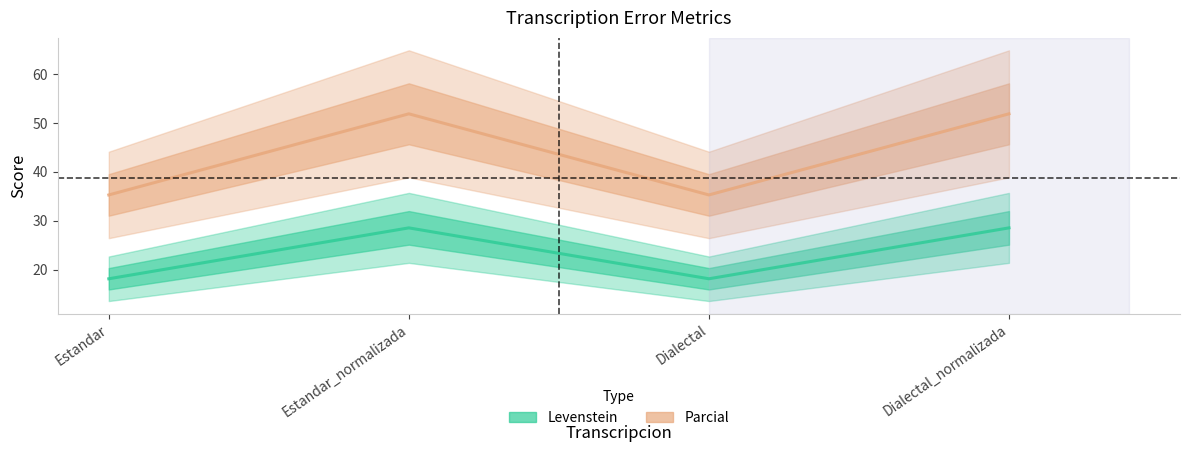

How many data points in Levenstein are less than 28?

2